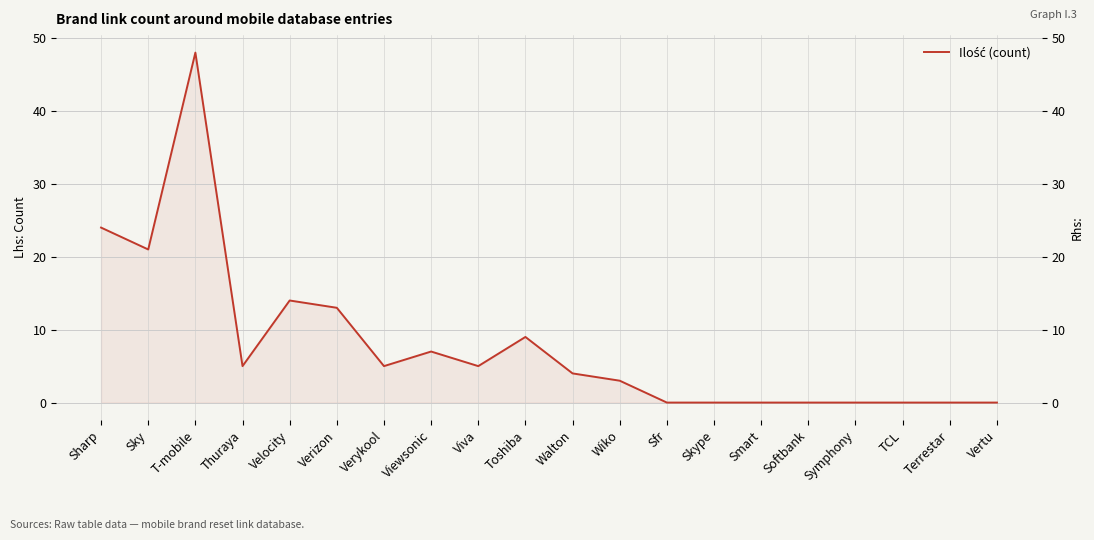

What is the change in value from Walton to Softbank?

-4